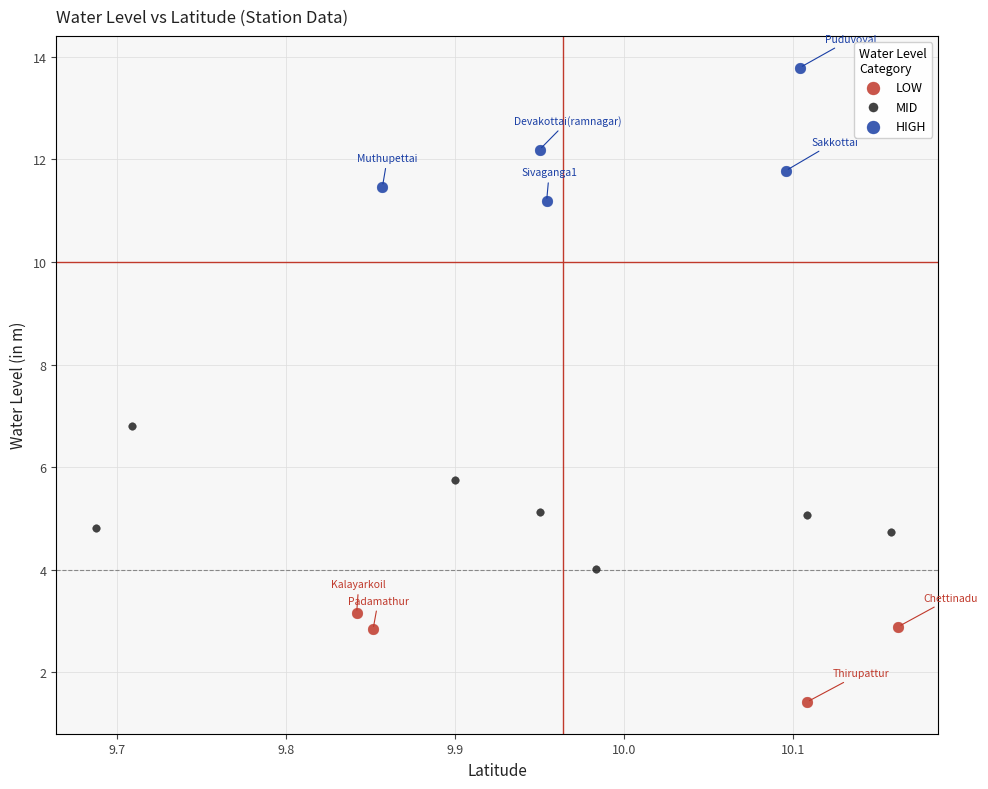

Which series contains the lowest Y value?

LOW